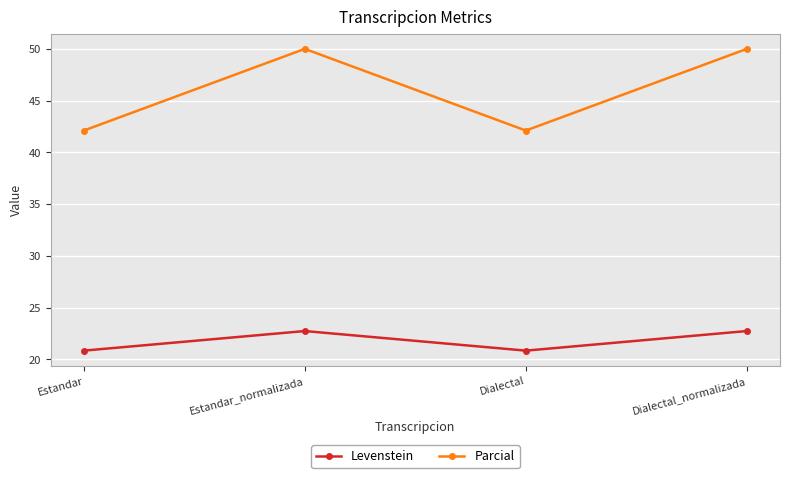

Between Estandar and Dialectal_normalizada, which series saw the biggest shift?

Parcial